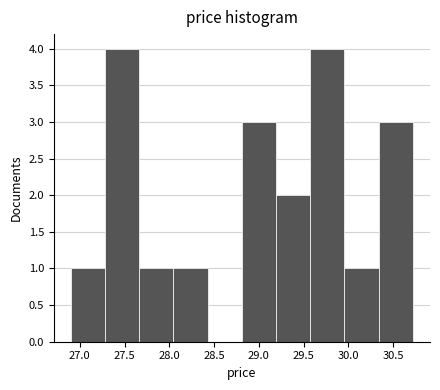

How tall is the bar that spans 28.05 to 28.45 on the x-axis? Neither the bar edges nor the heights are printed on the chart, so give them approximately, as read against the axes.

1